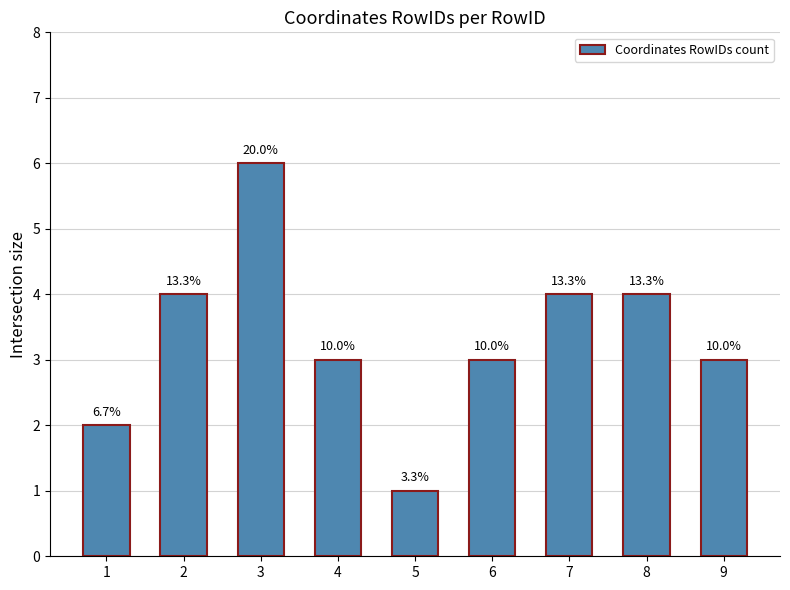

Which category has the highest value across all series?

3